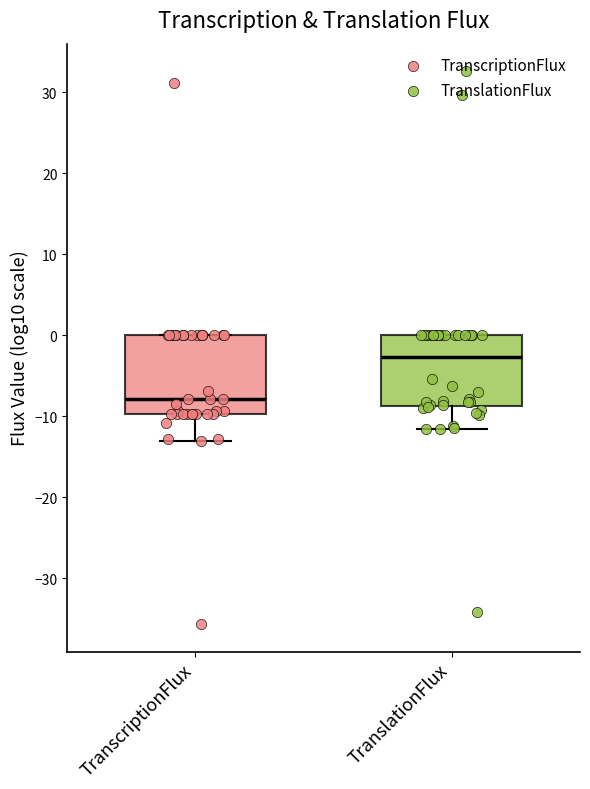

Which box's median line is the lowest?

TranscriptionFlux